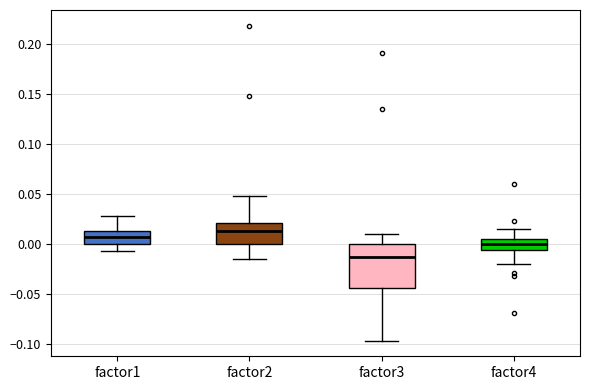

Reading left to right, transcribe this box plot: for each box, give where its median line is, the range the box spans, and where its two whiskers end, as read against the y-axis. The values are not printed on the chart, so give them approximately, as read against the axis.

factor1: median 0.005, box 0.000 to 0.015, whiskers -0.005 to 0.030
factor2: median 0.015, box 0.000 to 0.020, whiskers -0.015 to 0.050
factor3: median -0.015, box -0.045 to 0.000, whiskers -0.095 to 0.010
factor4: median 0.000, box -0.005 to 0.005, whiskers -0.020 to 0.015